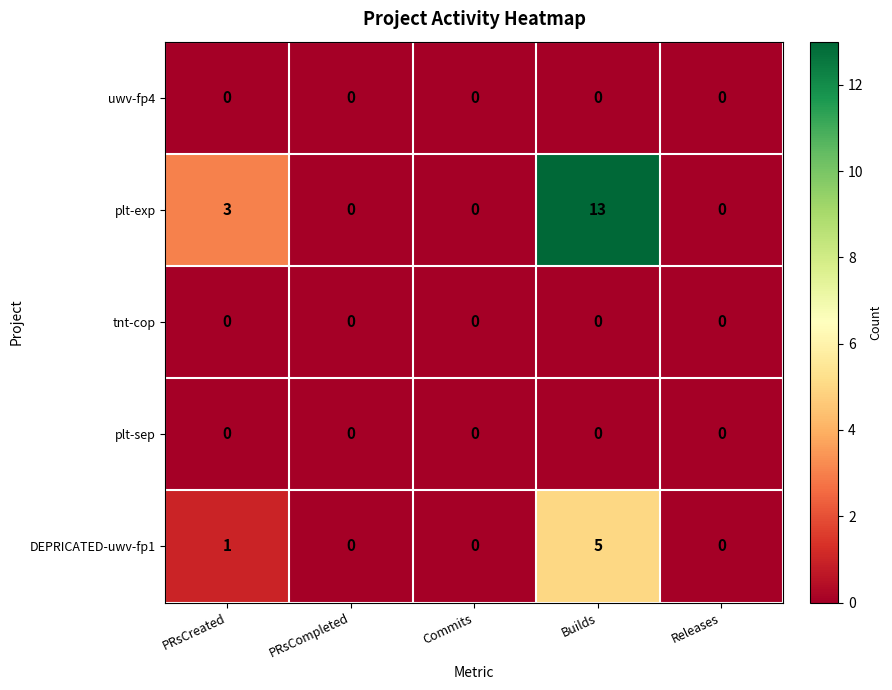

What is the sum of all DEPRICATED-uwv-fp1 values?

6